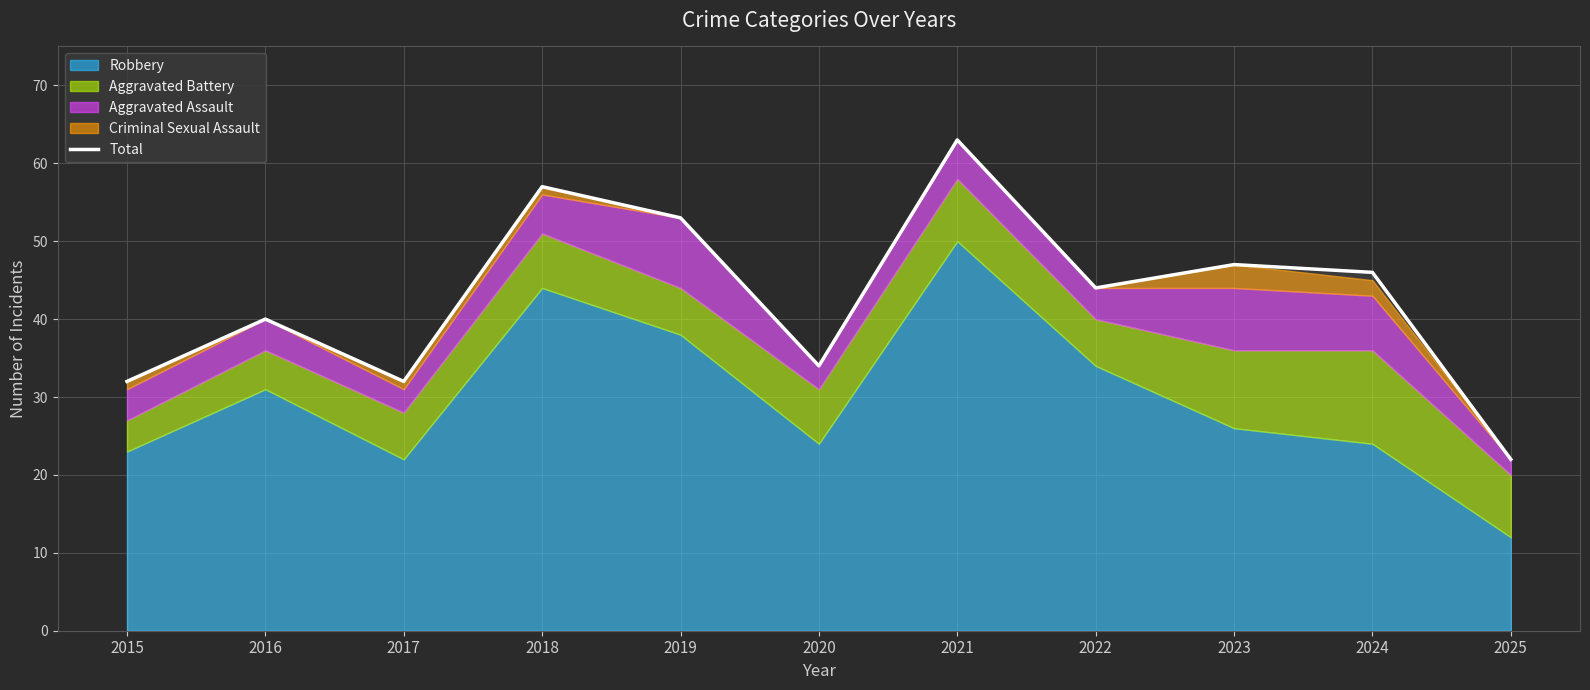

Does the chart display data point markers on the line(s)?

No